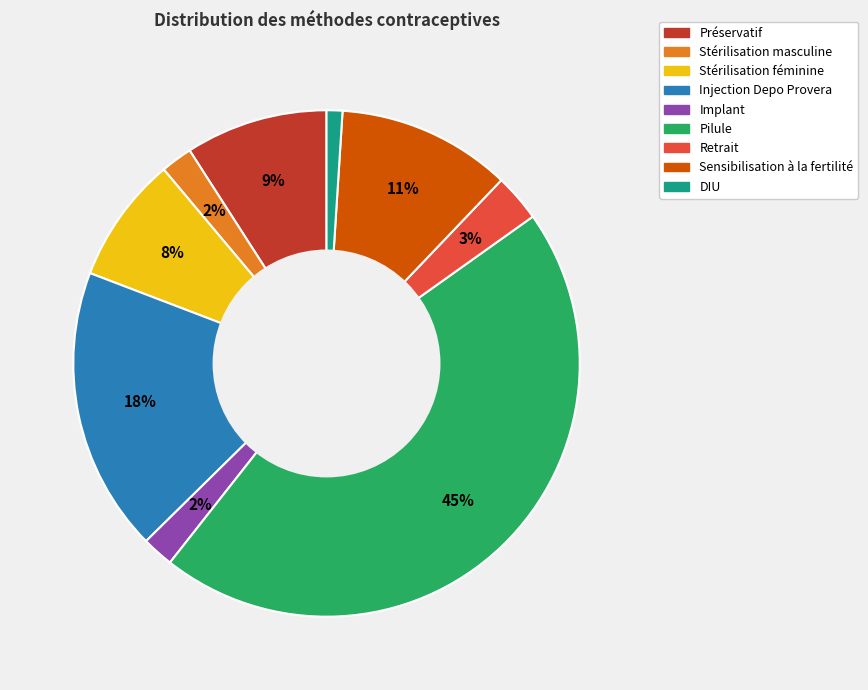

Does any single category account for the majority?

No